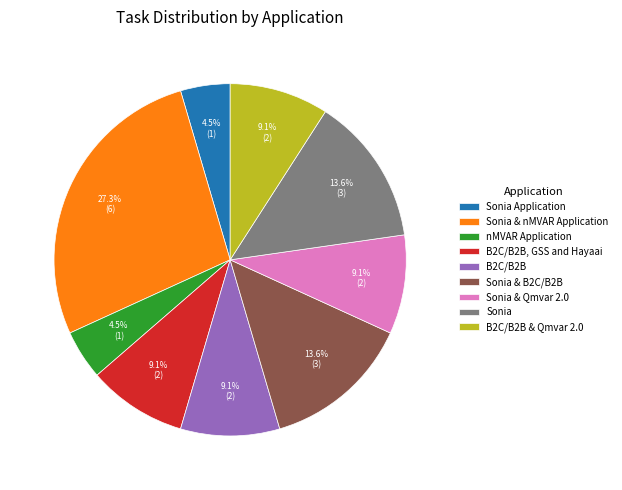

Is the sum of B2C/B2B and nMVAR Application greater than half?

No